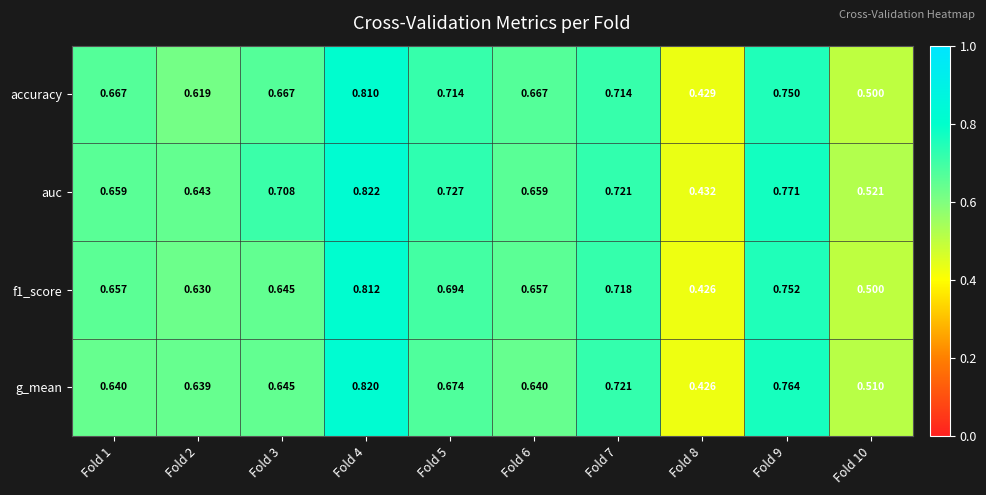

Which series changed the most between Fold 2 and Fold 10?

f1_score